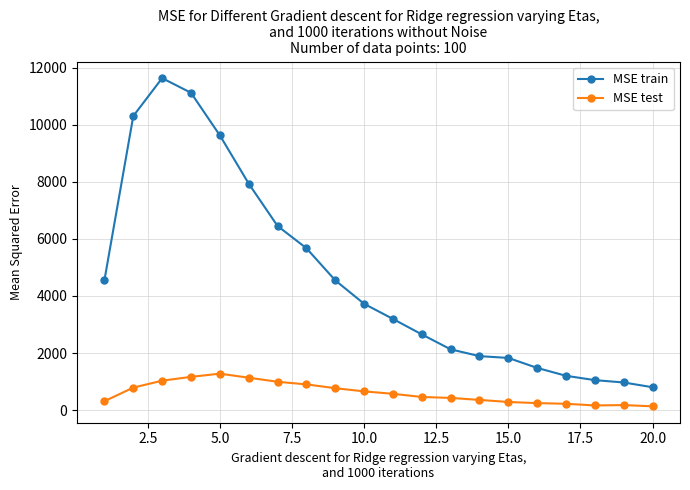

Which series has the widest spread of values?

MSE train